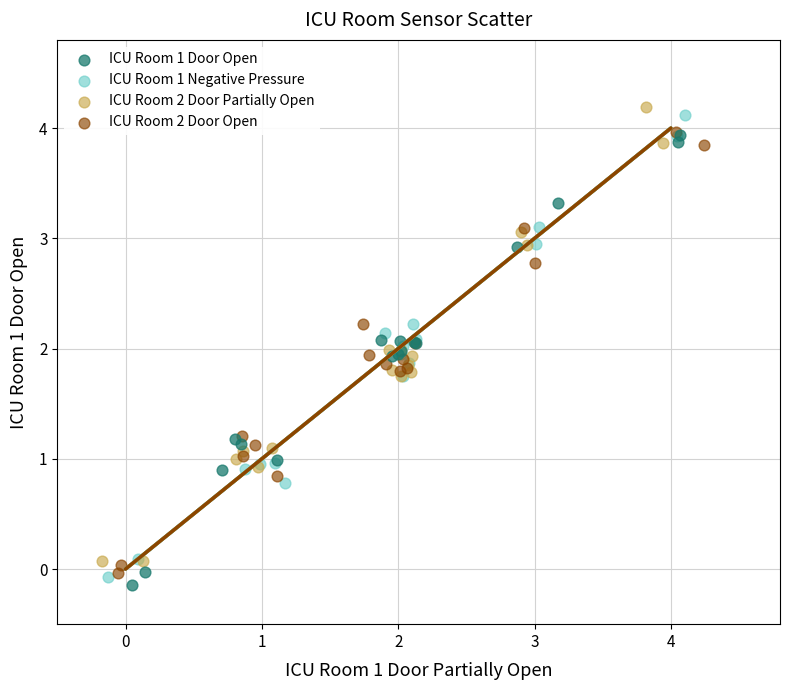

Which series reaches the minimum Y coordinate?

ICU Room 1 Door Open